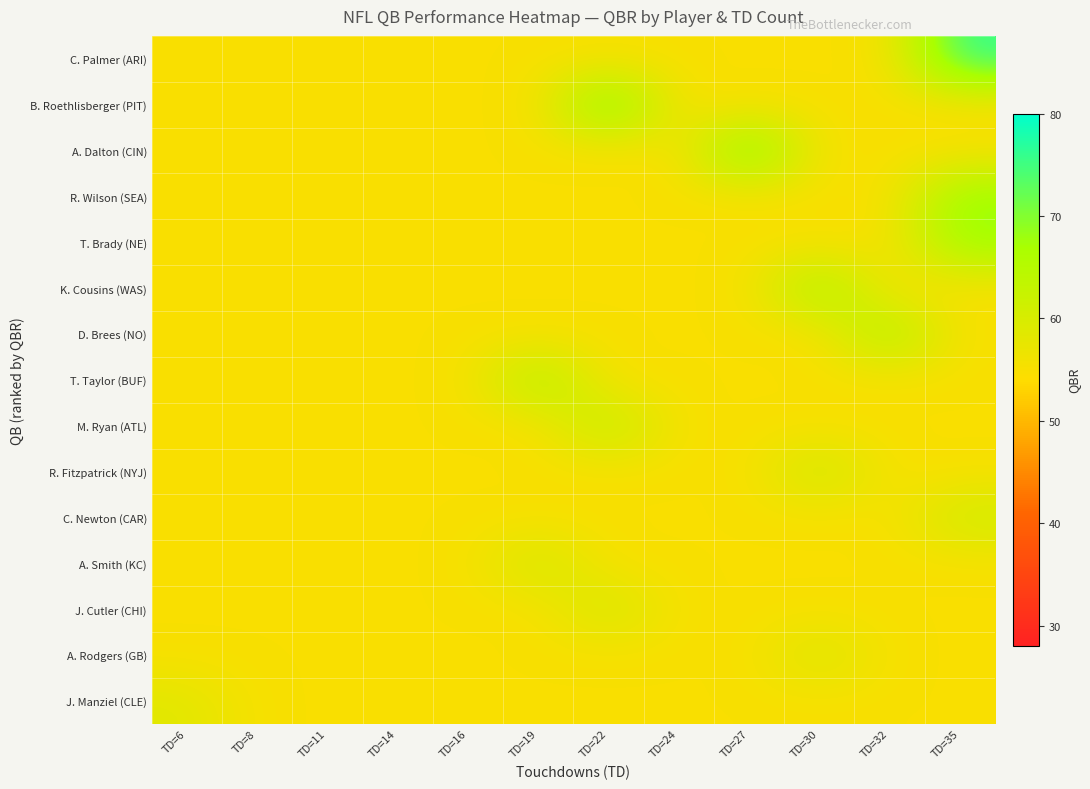

Rank the series at TD=8 from lowest to highest value.

C. Palmer (ARI), B. Roethlisberger (PIT), A. Dalton (CIN), R. Wilson (SEA), T. Brady (NE), K. Cousins (WAS), D. Brees (NO), T. Taylor (BUF), M. Ryan (ATL), R. Fitzpatrick (NYJ), C. Newton (CAR), A. Smith (KC), J. Cutler (CHI), A. Rodgers (GB), J. Manziel (CLE)